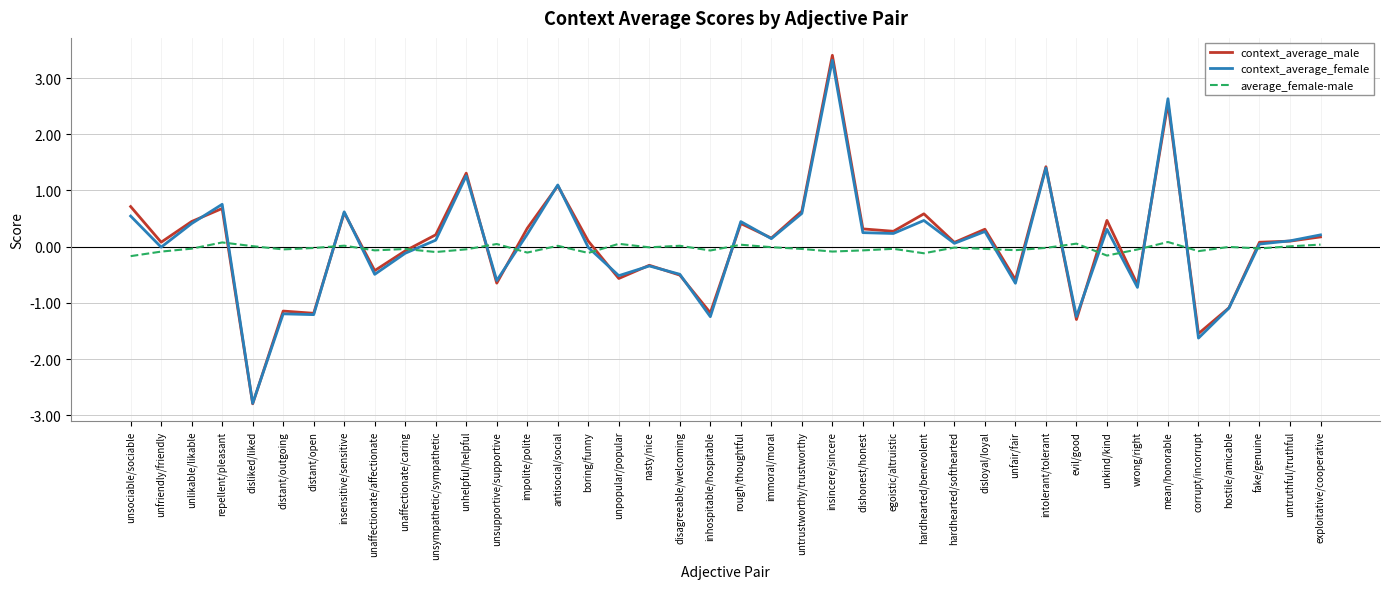

Is the value of context_average_male at evil/good greater than the value of average_female-male at inhospitable/hospitable?

No